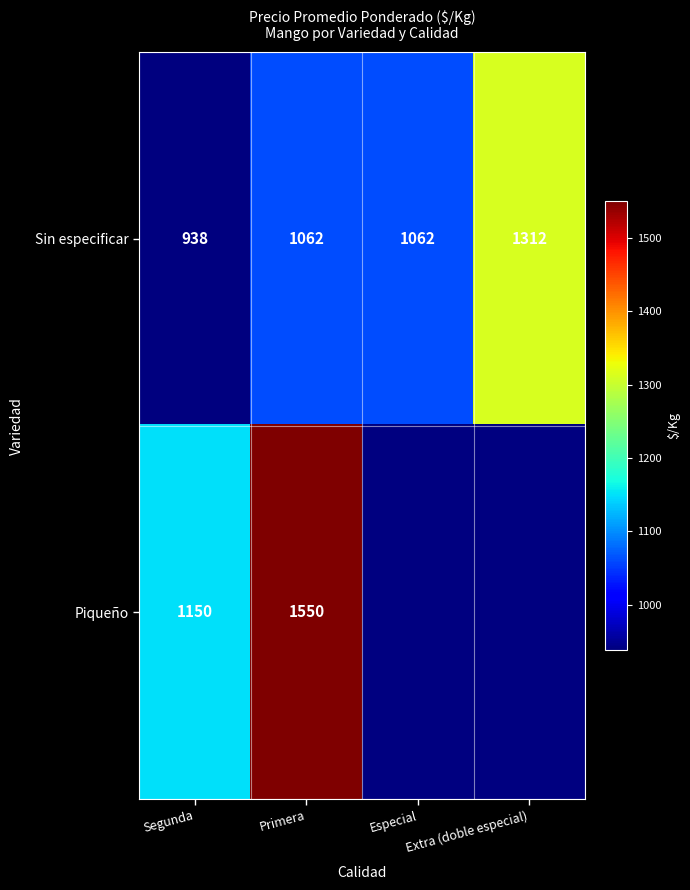

What is the difference between the maximum and minimum values in the Sin especificar series?

374